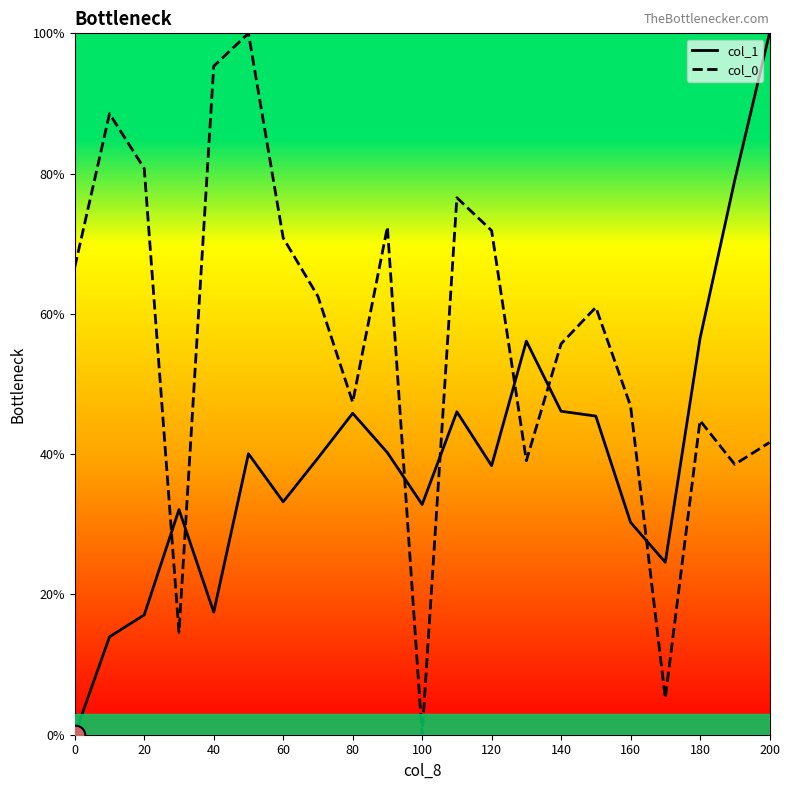

What is the total value across all series at 120?

110.2